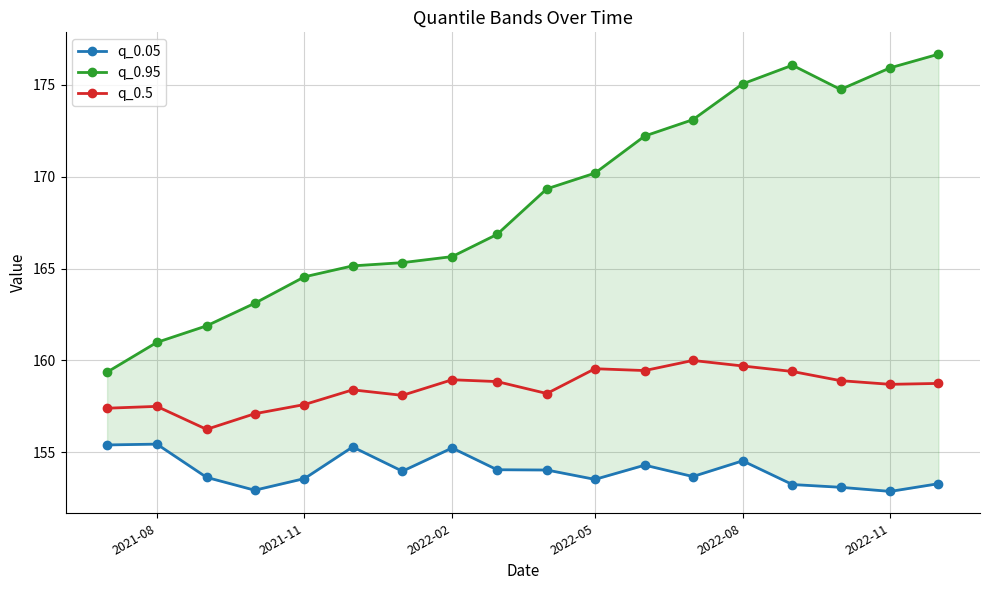

Is it true that q_0.5 equals 159.7 at 2022-08?

True